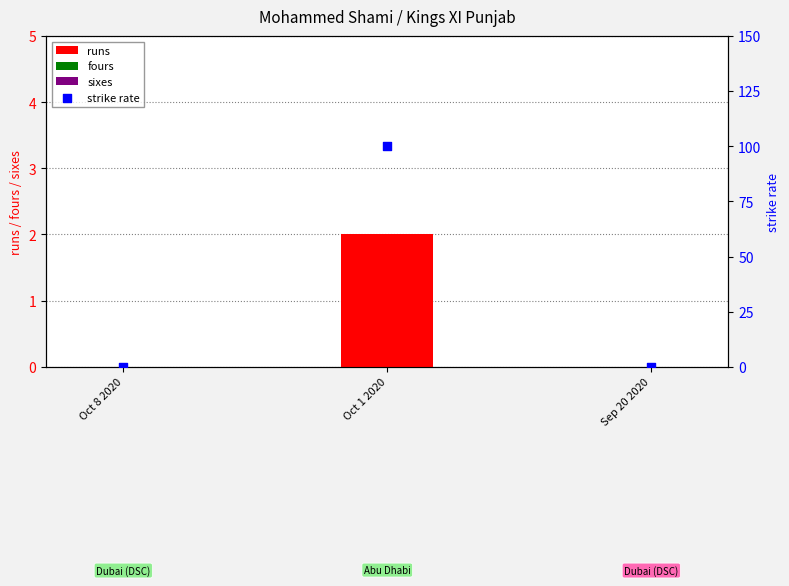

At how many categories does at least one series exceed 46?

1